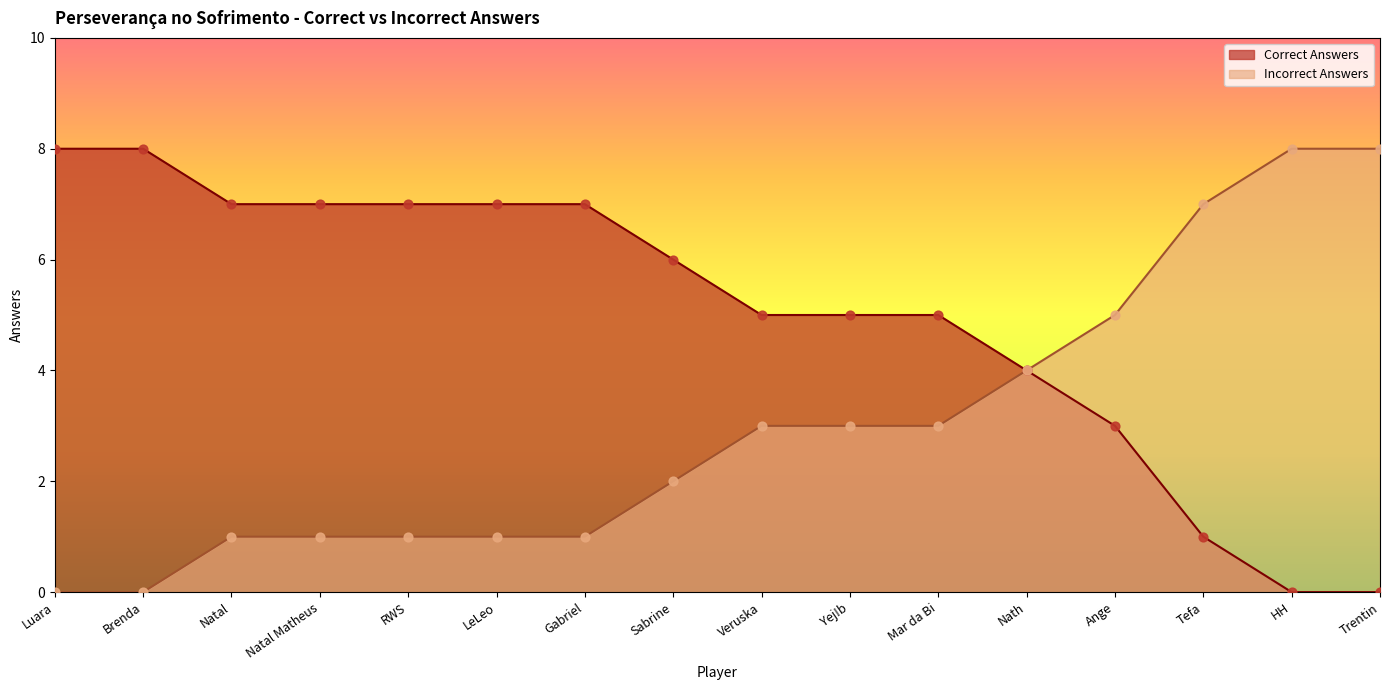

At which category is the sum across all series the highest?

Luara